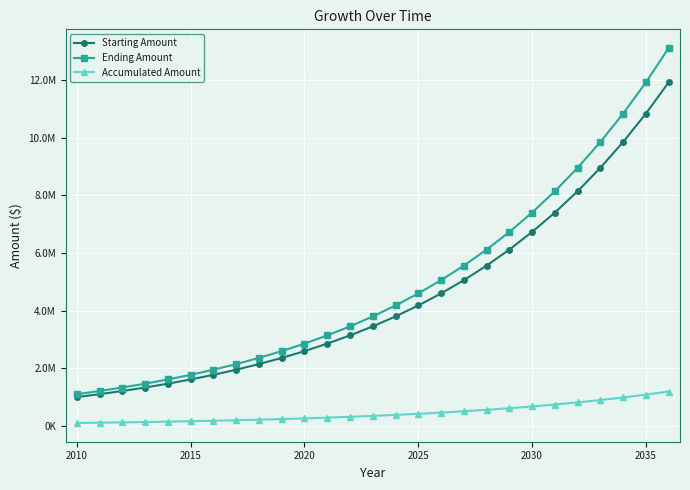

Does the chart have visible grid lines?

Yes